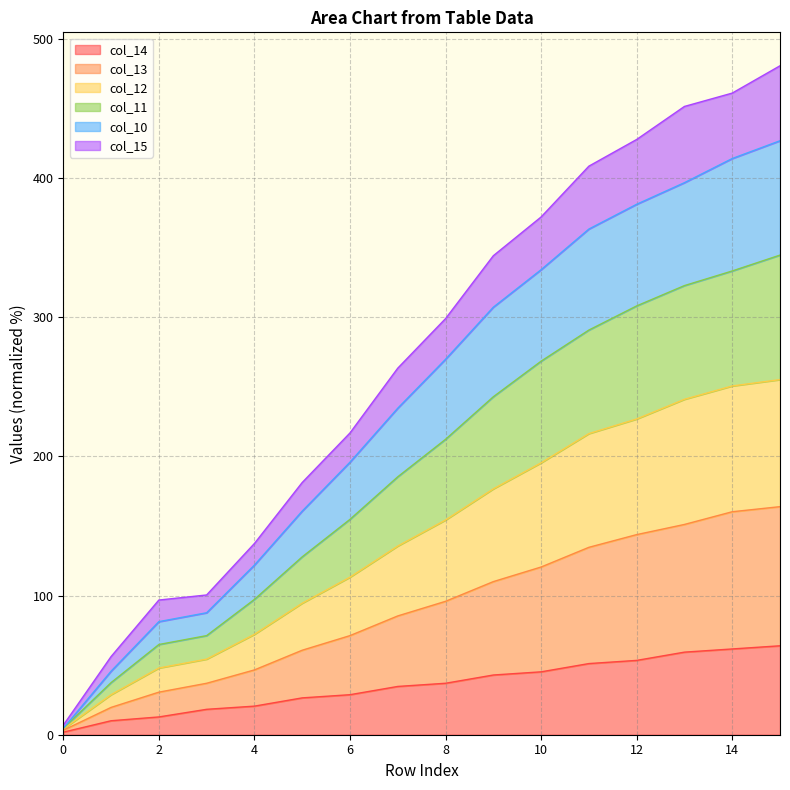

What is the difference between the highest and lowest values at 14?

399.5